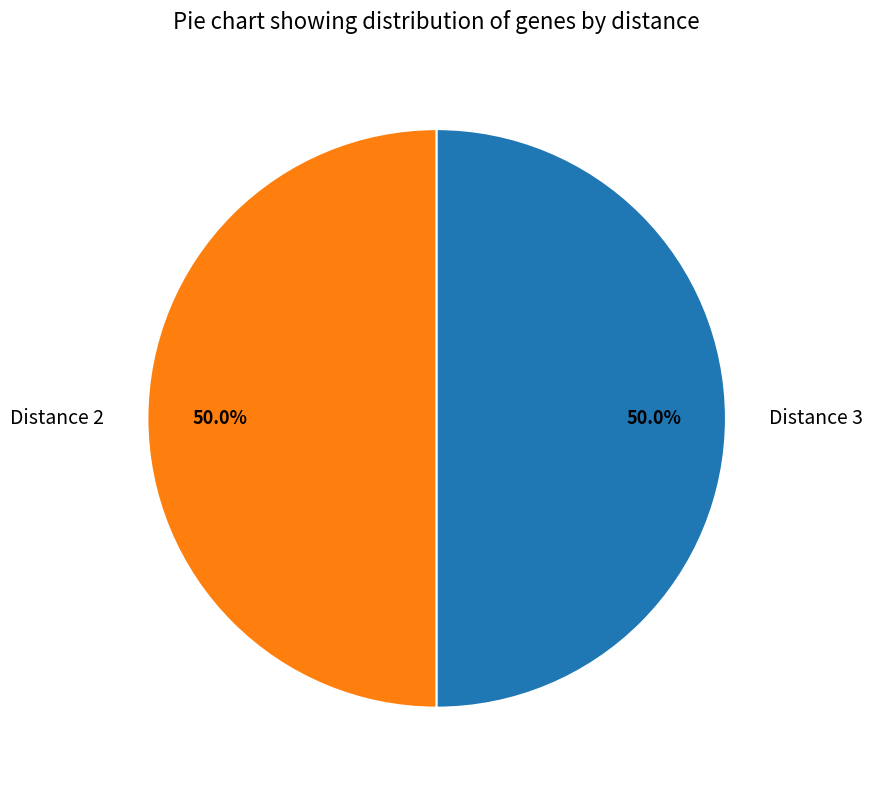

What is the ratio of the value at Distance 3 to the value at Distance 2?

1.0